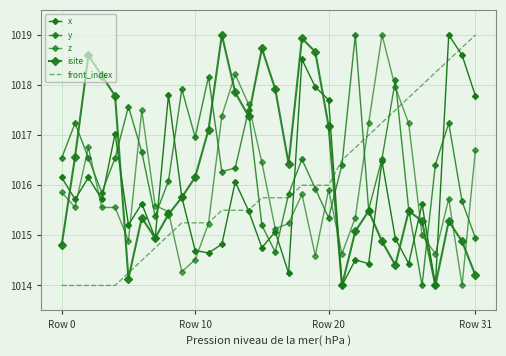

What is the minimum value shown in the chart?

1014.0